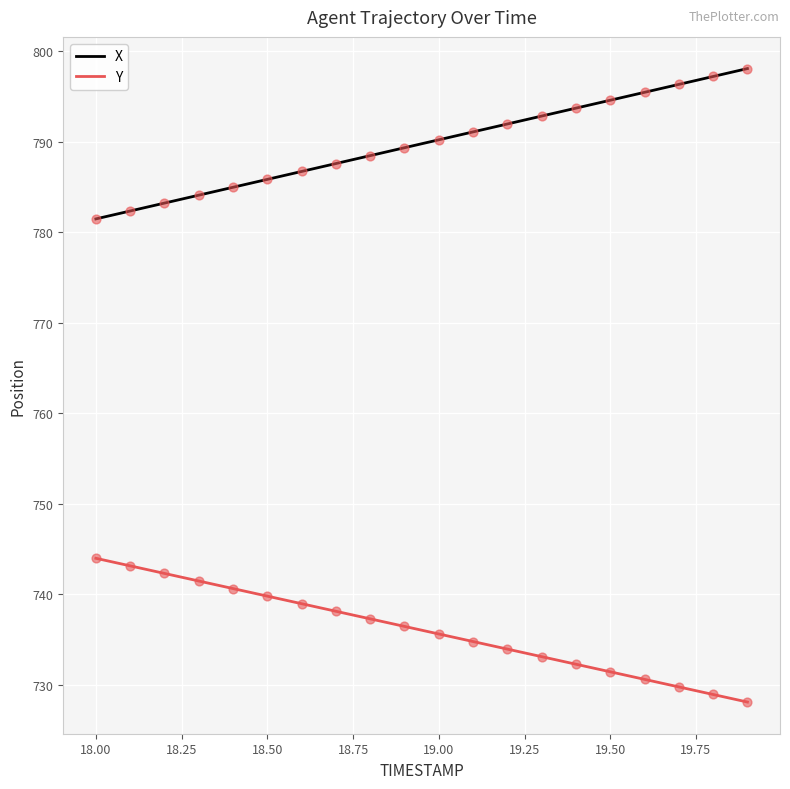

What is the difference between the maximum and minimum values in the Y series?

15.9